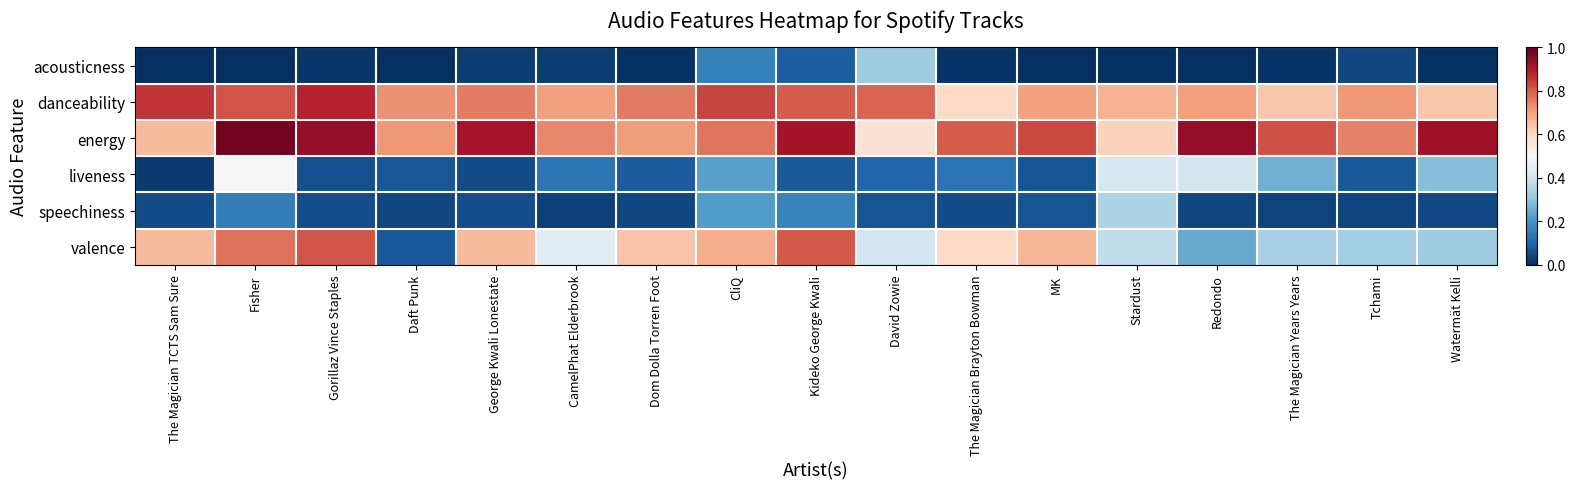

List the series in order of their peak value, lowest first.

acousticness, speechiness, liveness, valence, danceability, energy